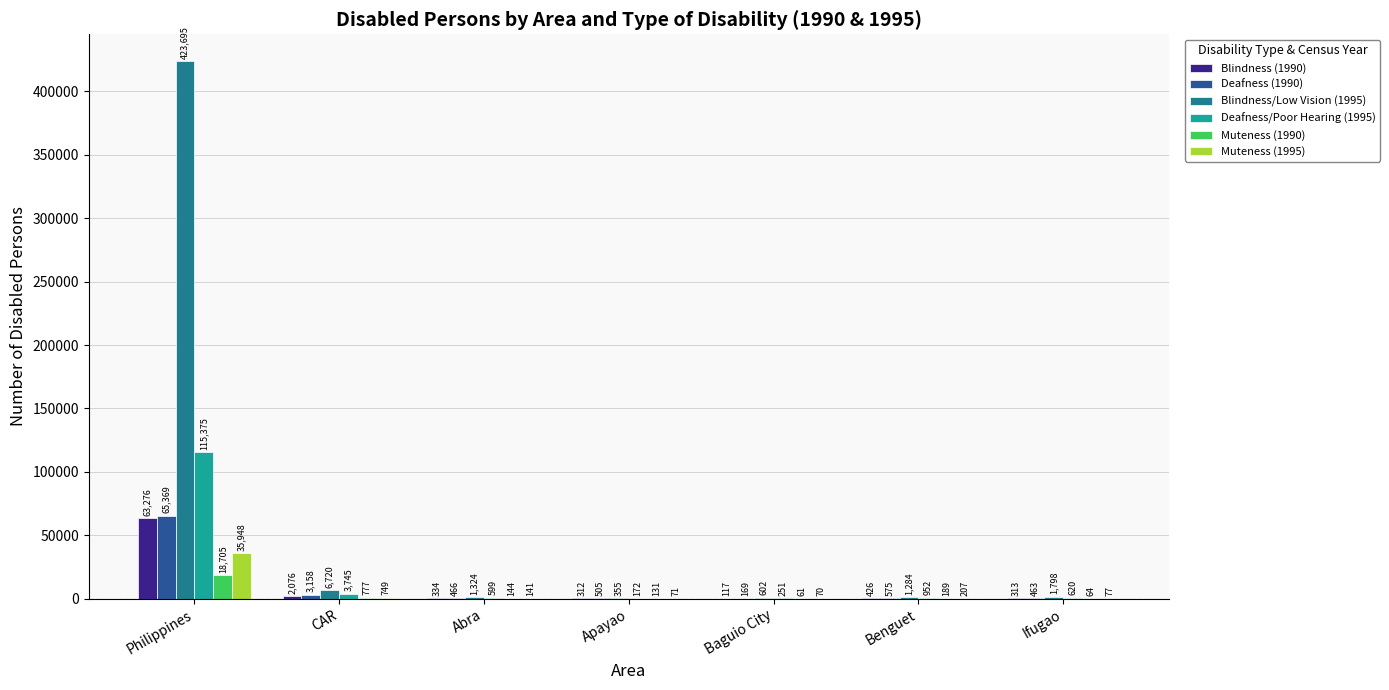

Is the value of Muteness (1995) at Baguio City greater than the value of Blindness/Low Vision (1995) at CAR?

No